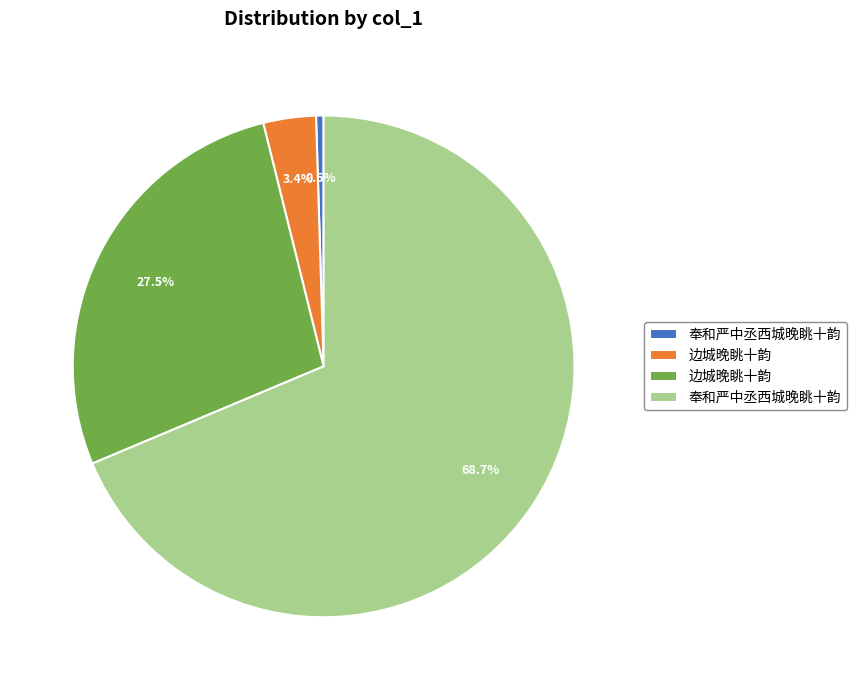

Is there any slice that represents more than half of the pie?

Yes